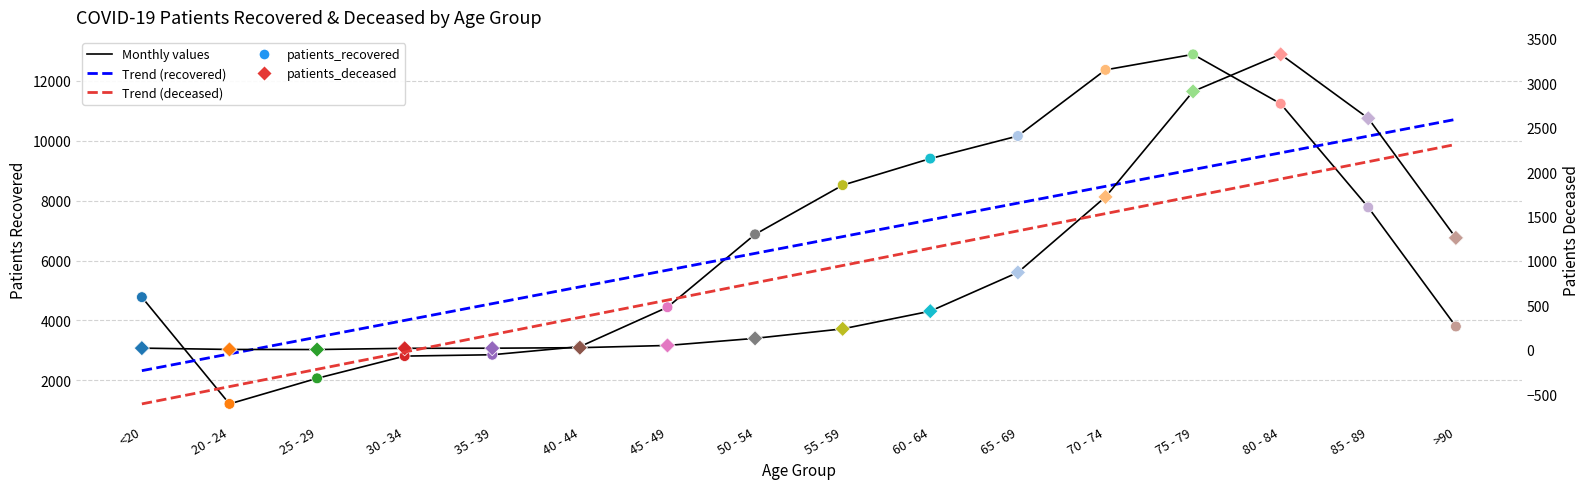

What is the total value across all series at 80 - 84?

26087.6